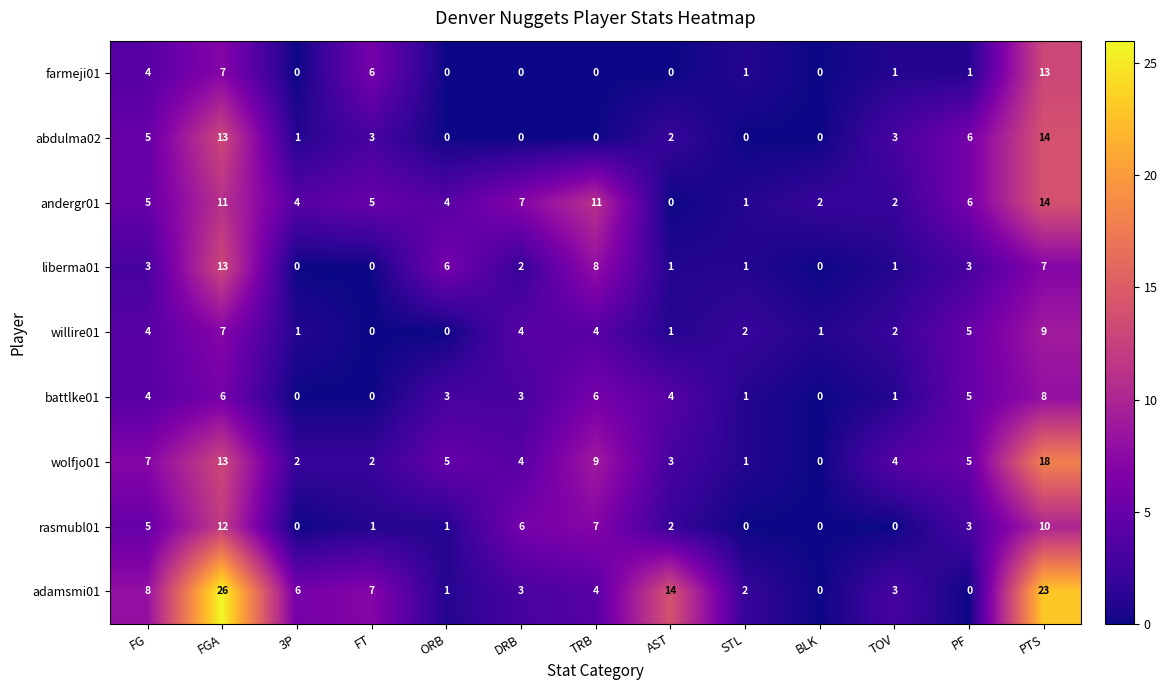

What is the greatest value displayed?

26